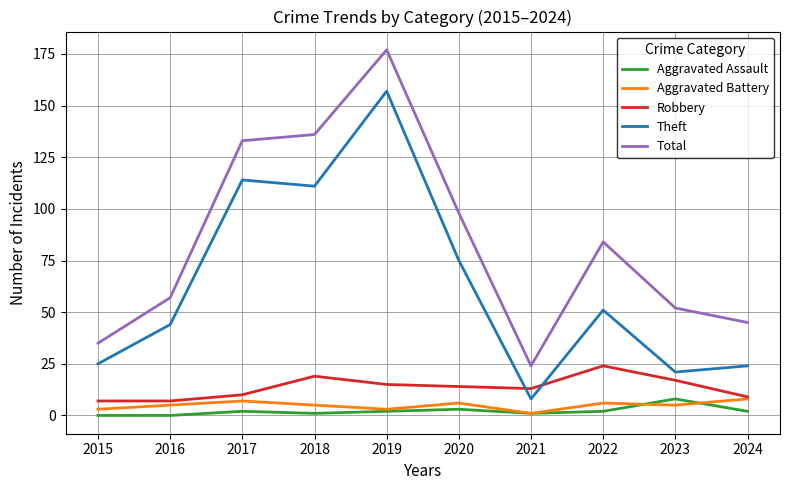

Which series has the widest spread of values?

Total